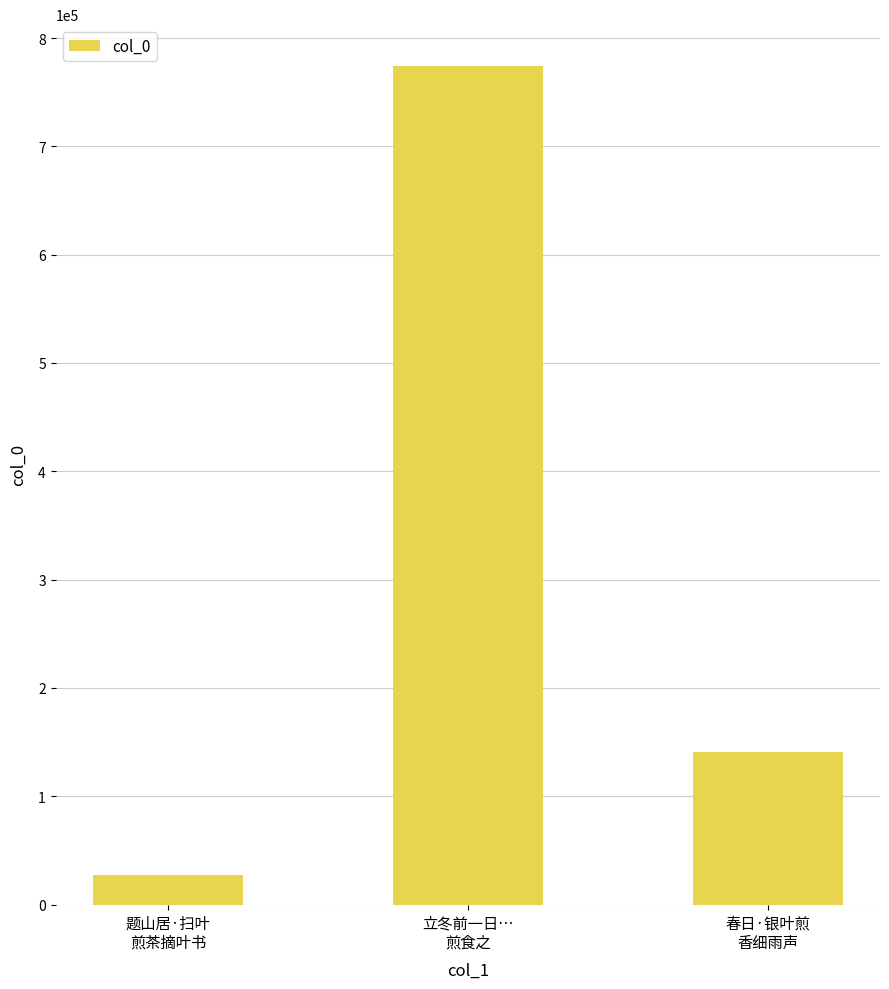

List the labels in order of value, smallest first.

题山居·扫叶
煎茶摘叶书, 春日·银叶煎
香细雨声, 立冬前一日…
煎食之